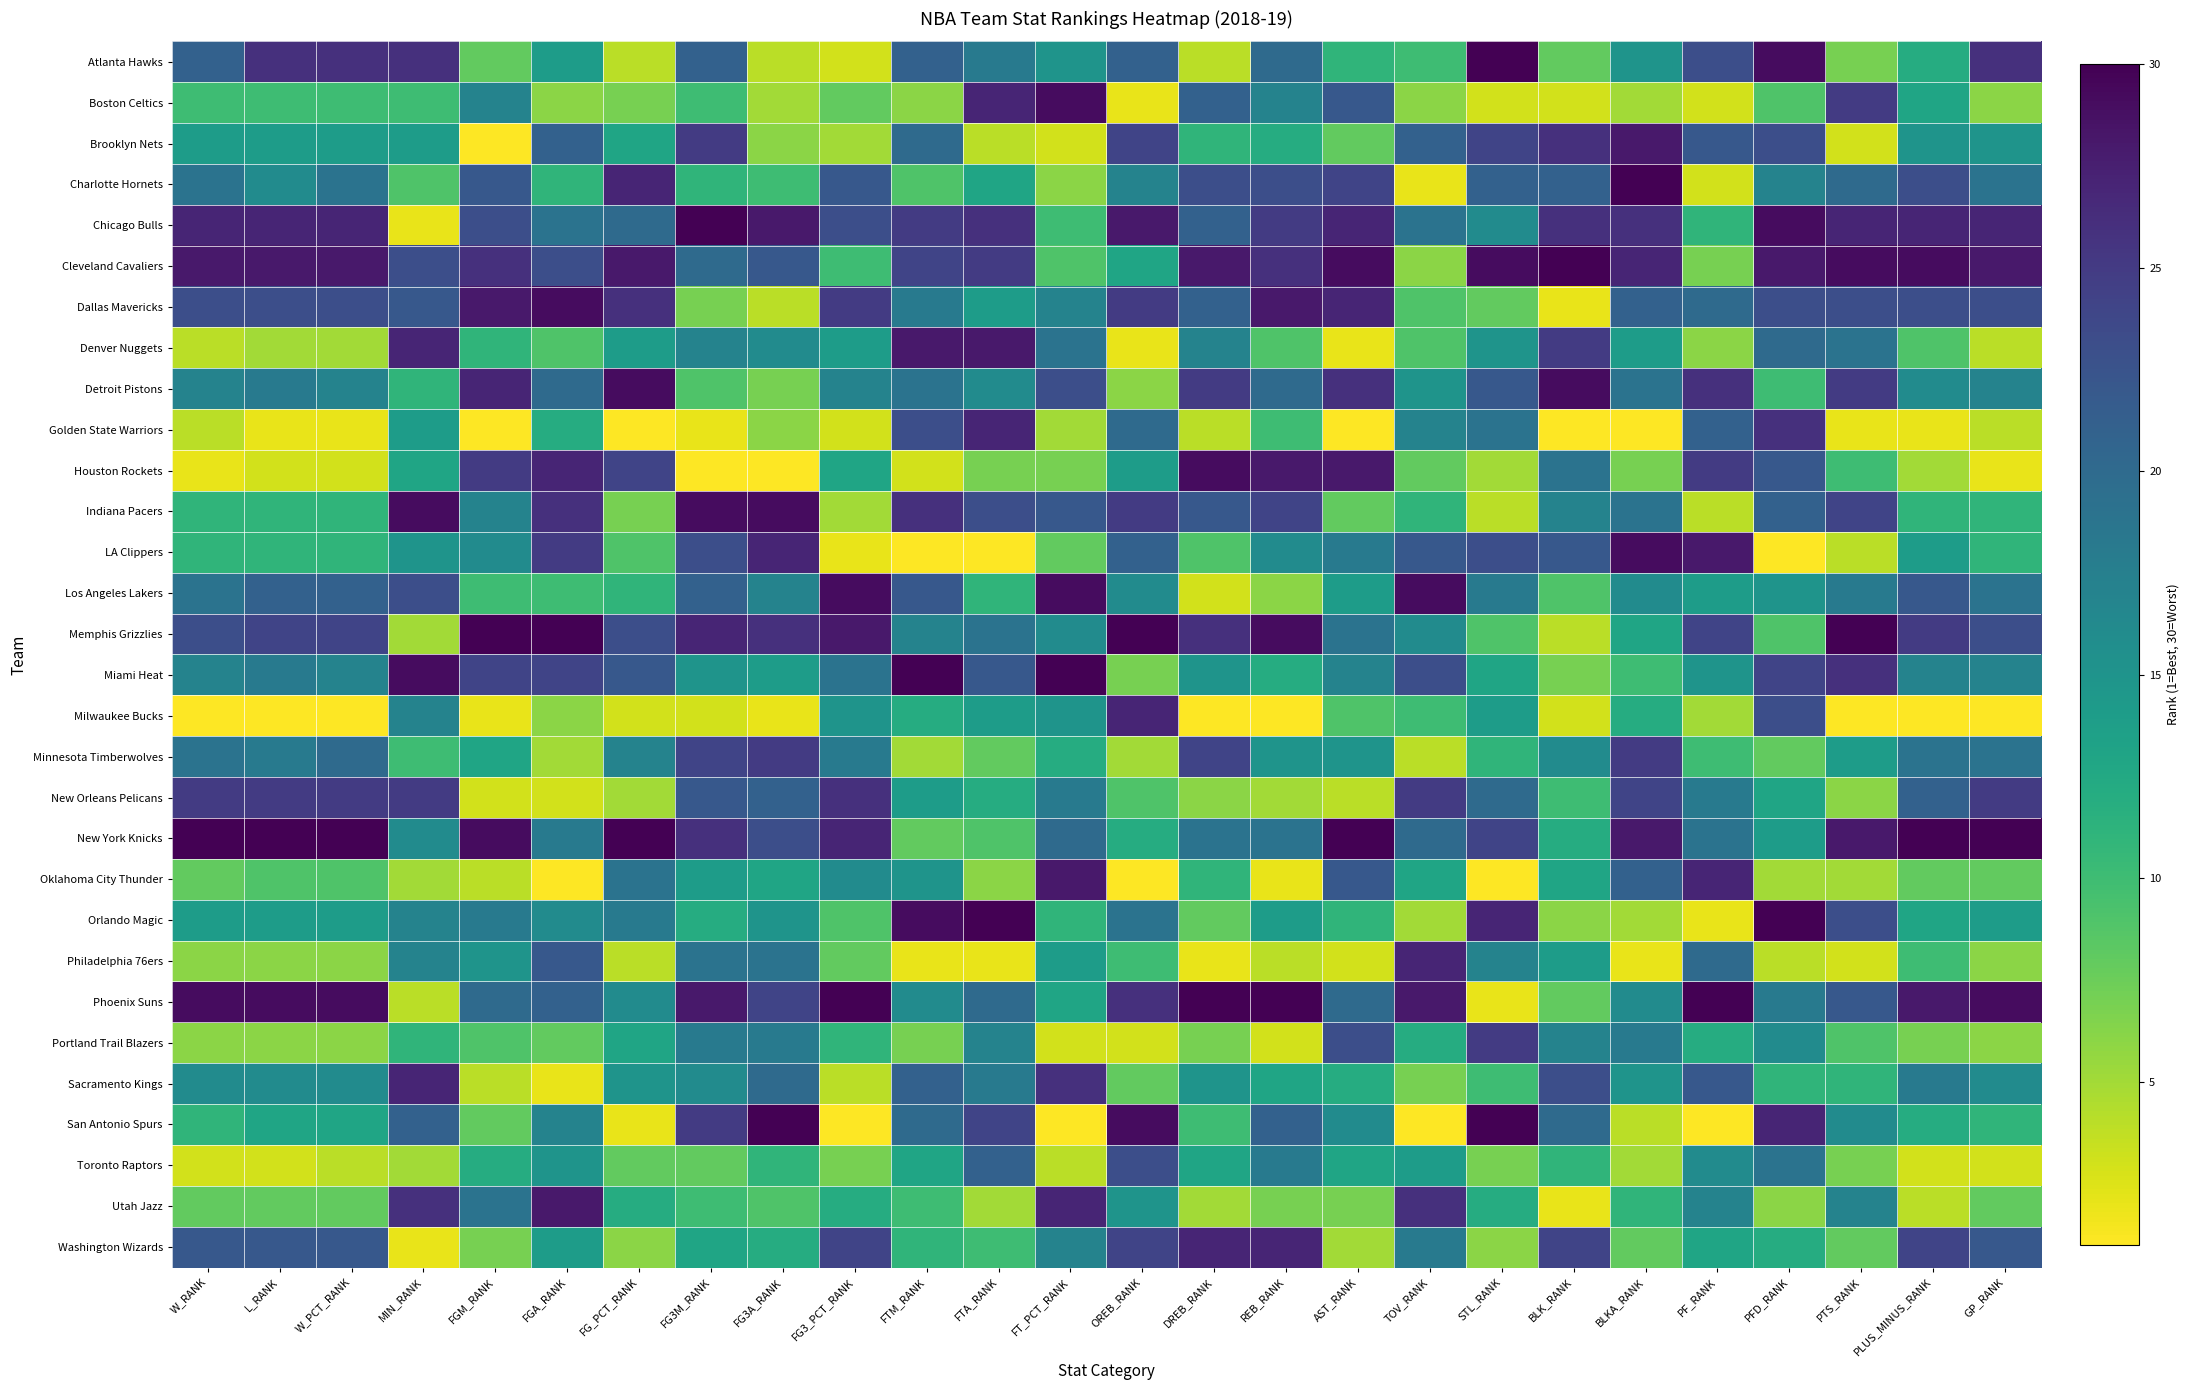

Reading left to right, transcribe all the data shown in this chart.

Atlanta Hawks: W_RANK=21	L_RANK=26	W_PCT_RANK=26	MIN_RANK=26	FGM_RANK=8	FGA_RANK=14	FG_PCT_RANK=4	FG3M_RANK=21	FG3A_RANK=4	FG3_PCT_RANK=3	FTM_RANK=21	FTA_RANK=18	FT_PCT_RANK=15	OREB_RANK=21	DREB_RANK=4	REB_RANK=20	AST_RANK=11	TOV_RANK=10	STL_RANK=30	BLK_RANK=8	BLKA_RANK=15	PF_RANK=23	PFD_RANK=29	PTS_RANK=7	PLUS_MINUS_RANK=12	GP_RANK=26
Boston Celtics: W_RANK=10	L_RANK=10	W_PCT_RANK=10	MIN_RANK=10	FGM_RANK=17	FGA_RANK=6	FG_PCT_RANK=7	FG3M_RANK=10	FG3A_RANK=5	FG3_PCT_RANK=8	FTM_RANK=6	FTA_RANK=27	FT_PCT_RANK=29	OREB_RANK=2	DREB_RANK=21	REB_RANK=17	AST_RANK=22	TOV_RANK=6	STL_RANK=3	BLK_RANK=3	BLKA_RANK=5	PF_RANK=3	PFD_RANK=9	PTS_RANK=25	PLUS_MINUS_RANK=13	GP_RANK=6
Brooklyn Nets: W_RANK=14	L_RANK=14	W_PCT_RANK=14	MIN_RANK=14	FGM_RANK=1	FGA_RANK=21	FG_PCT_RANK=13	FG3M_RANK=25	FG3A_RANK=6	FG3_PCT_RANK=5	FTM_RANK=20	FTA_RANK=4	FT_PCT_RANK=3	OREB_RANK=24	DREB_RANK=11	REB_RANK=12	AST_RANK=8	TOV_RANK=21	STL_RANK=24	BLK_RANK=26	BLKA_RANK=28	PF_RANK=22	PFD_RANK=23	PTS_RANK=3	PLUS_MINUS_RANK=15	GP_RANK=15
Charlotte Hornets: W_RANK=19	L_RANK=16	W_PCT_RANK=19	MIN_RANK=9	FGM_RANK=22	FGA_RANK=11	FG_PCT_RANK=27	FG3M_RANK=11	FG3A_RANK=10	FG3_PCT_RANK=22	FTM_RANK=9	FTA_RANK=13	FT_PCT_RANK=6	OREB_RANK=17	DREB_RANK=23	REB_RANK=23	AST_RANK=24	TOV_RANK=2	STL_RANK=21	BLK_RANK=21	BLKA_RANK=30	PF_RANK=3	PFD_RANK=17	PTS_RANK=20	PLUS_MINUS_RANK=23	GP_RANK=19
Chicago Bulls: W_RANK=27	L_RANK=27	W_PCT_RANK=27	MIN_RANK=2	FGM_RANK=23	FGA_RANK=19	FG_PCT_RANK=20	FG3M_RANK=30	FG3A_RANK=28	FG3_PCT_RANK=23	FTM_RANK=25	FTA_RANK=26	FT_PCT_RANK=10	OREB_RANK=28	DREB_RANK=21	REB_RANK=25	AST_RANK=27	TOV_RANK=19	STL_RANK=16	BLK_RANK=26	BLKA_RANK=26	PF_RANK=11	PFD_RANK=29	PTS_RANK=27	PLUS_MINUS_RANK=27	GP_RANK=27
Cleveland Cavaliers: W_RANK=28	L_RANK=28	W_PCT_RANK=28	MIN_RANK=23	FGM_RANK=26	FGA_RANK=23	FG_PCT_RANK=28	FG3M_RANK=20	FG3A_RANK=22	FG3_PCT_RANK=10	FTM_RANK=24	FTA_RANK=25	FT_PCT_RANK=9	OREB_RANK=13	DREB_RANK=28	REB_RANK=26	AST_RANK=29	TOV_RANK=6	STL_RANK=29	BLK_RANK=30	BLKA_RANK=27	PF_RANK=7	PFD_RANK=28	PTS_RANK=29	PLUS_MINUS_RANK=29	GP_RANK=28
Dallas Mavericks: W_RANK=23	L_RANK=23	W_PCT_RANK=23	MIN_RANK=22	FGM_RANK=28	FGA_RANK=29	FG_PCT_RANK=26	FG3M_RANK=7	FG3A_RANK=4	FG3_PCT_RANK=25	FTM_RANK=18	FTA_RANK=14	FT_PCT_RANK=17	OREB_RANK=25	DREB_RANK=21	REB_RANK=28	AST_RANK=27	TOV_RANK=9	STL_RANK=8	BLK_RANK=2	BLKA_RANK=21	PF_RANK=20	PFD_RANK=23	PTS_RANK=23	PLUS_MINUS_RANK=23	GP_RANK=23
Denver Nuggets: W_RANK=4	L_RANK=5	W_PCT_RANK=5	MIN_RANK=27	FGM_RANK=11	FGA_RANK=9	FG_PCT_RANK=14	FG3M_RANK=17	FG3A_RANK=16	FG3_PCT_RANK=14	FTM_RANK=28	FTA_RANK=28	FT_PCT_RANK=19	OREB_RANK=2	DREB_RANK=17	REB_RANK=9	AST_RANK=2	TOV_RANK=9	STL_RANK=15	BLK_RANK=25	BLKA_RANK=14	PF_RANK=6	PFD_RANK=20	PTS_RANK=19	PLUS_MINUS_RANK=9	GP_RANK=4
Detroit Pistons: W_RANK=17	L_RANK=18	W_PCT_RANK=17	MIN_RANK=11	FGM_RANK=27	FGA_RANK=20	FG_PCT_RANK=29	FG3M_RANK=9	FG3A_RANK=7	FG3_PCT_RANK=17	FTM_RANK=19	FTA_RANK=16	FT_PCT_RANK=23	OREB_RANK=6	DREB_RANK=25	REB_RANK=20	AST_RANK=26	TOV_RANK=15	STL_RANK=22	BLK_RANK=29	BLKA_RANK=19	PF_RANK=26	PFD_RANK=10	PTS_RANK=25	PLUS_MINUS_RANK=16	GP_RANK=17
Golden State Warriors: W_RANK=4	L_RANK=2	W_PCT_RANK=2	MIN_RANK=14	FGM_RANK=1	FGA_RANK=12	FG_PCT_RANK=1	FG3M_RANK=2	FG3A_RANK=6	FG3_PCT_RANK=3	FTM_RANK=23	FTA_RANK=27	FT_PCT_RANK=5	OREB_RANK=20	DREB_RANK=4	REB_RANK=10	AST_RANK=1	TOV_RANK=17	STL_RANK=19	BLK_RANK=1	BLKA_RANK=1	PF_RANK=21	PFD_RANK=26	PTS_RANK=2	PLUS_MINUS_RANK=2	GP_RANK=4
Houston Rockets: W_RANK=2	L_RANK=3	W_PCT_RANK=3	MIN_RANK=13	FGM_RANK=25	FGA_RANK=27	FG_PCT_RANK=24	FG3M_RANK=1	FG3A_RANK=1	FG3_PCT_RANK=13	FTM_RANK=3	FTA_RANK=7	FT_PCT_RANK=7	OREB_RANK=14	DREB_RANK=29	REB_RANK=28	AST_RANK=28	TOV_RANK=8	STL_RANK=5	BLK_RANK=19	BLKA_RANK=7	PF_RANK=25	PFD_RANK=22	PTS_RANK=10	PLUS_MINUS_RANK=5	GP_RANK=2
Indiana Pacers: W_RANK=11	L_RANK=11	W_PCT_RANK=11	MIN_RANK=29	FGM_RANK=17	FGA_RANK=26	FG_PCT_RANK=7	FG3M_RANK=29	FG3A_RANK=29	FG3_PCT_RANK=5	FTM_RANK=26	FTA_RANK=23	FT_PCT_RANK=22	OREB_RANK=25	DREB_RANK=22	REB_RANK=24	AST_RANK=8	TOV_RANK=11	STL_RANK=4	BLK_RANK=17	BLKA_RANK=19	PF_RANK=4	PFD_RANK=21	PTS_RANK=24	PLUS_MINUS_RANK=11	GP_RANK=11
LA Clippers: W_RANK=11	L_RANK=11	W_PCT_RANK=11	MIN_RANK=15	FGM_RANK=16	FGA_RANK=25	FG_PCT_RANK=9	FG3M_RANK=23	FG3A_RANK=27	FG3_PCT_RANK=2	FTM_RANK=1	FTA_RANK=1	FT_PCT_RANK=8	OREB_RANK=21	DREB_RANK=9	REB_RANK=16	AST_RANK=18	TOV_RANK=22	STL_RANK=23	BLK_RANK=22	BLKA_RANK=29	PF_RANK=28	PFD_RANK=1	PTS_RANK=4	PLUS_MINUS_RANK=14	GP_RANK=11
Los Angeles Lakers: W_RANK=19	L_RANK=21	W_PCT_RANK=21	MIN_RANK=23	FGM_RANK=10	FGA_RANK=10	FG_PCT_RANK=11	FG3M_RANK=21	FG3A_RANK=17	FG3_PCT_RANK=29	FTM_RANK=22	FTA_RANK=11	FT_PCT_RANK=29	OREB_RANK=16	DREB_RANK=3	REB_RANK=6	AST_RANK=14	TOV_RANK=29	STL_RANK=18	BLK_RANK=9	BLKA_RANK=16	PF_RANK=14	PFD_RANK=15	PTS_RANK=18	PLUS_MINUS_RANK=22	GP_RANK=19
Memphis Grizzlies: W_RANK=23	L_RANK=24	W_PCT_RANK=24	MIN_RANK=5	FGM_RANK=30	FGA_RANK=30	FG_PCT_RANK=23	FG3M_RANK=27	FG3A_RANK=26	FG3_PCT_RANK=28	FTM_RANK=17	FTA_RANK=19	FT_PCT_RANK=16	OREB_RANK=30	DREB_RANK=26	REB_RANK=29	AST_RANK=19	TOV_RANK=16	STL_RANK=9	BLK_RANK=4	BLKA_RANK=13	PF_RANK=24	PFD_RANK=9	PTS_RANK=30	PLUS_MINUS_RANK=25	GP_RANK=23
Miami Heat: W_RANK=17	L_RANK=18	W_PCT_RANK=17	MIN_RANK=29	FGM_RANK=24	FGA_RANK=24	FG_PCT_RANK=22	FG3M_RANK=15	FG3A_RANK=14	FG3_PCT_RANK=19	FTM_RANK=30	FTA_RANK=22	FT_PCT_RANK=30	OREB_RANK=7	DREB_RANK=15	REB_RANK=12	AST_RANK=17	TOV_RANK=23	STL_RANK=13	BLK_RANK=7	BLKA_RANK=10	PF_RANK=15	PFD_RANK=24	PTS_RANK=26	PLUS_MINUS_RANK=17	GP_RANK=17
Milwaukee Bucks: W_RANK=1	L_RANK=1	W_PCT_RANK=1	MIN_RANK=17	FGM_RANK=2	FGA_RANK=6	FG_PCT_RANK=3	FG3M_RANK=3	FG3A_RANK=2	FG3_PCT_RANK=15	FTM_RANK=12	FTA_RANK=14	FT_PCT_RANK=15	OREB_RANK=27	DREB_RANK=1	REB_RANK=1	AST_RANK=9	TOV_RANK=10	STL_RANK=14	BLK_RANK=3	BLKA_RANK=12	PF_RANK=5	PFD_RANK=23	PTS_RANK=1	PLUS_MINUS_RANK=1	GP_RANK=1
Minnesota Timberwolves: W_RANK=19	L_RANK=18	W_PCT_RANK=20	MIN_RANK=10	FGM_RANK=13	FGA_RANK=5	FG_PCT_RANK=17	FG3M_RANK=24	FG3A_RANK=25	FG3_PCT_RANK=18	FTM_RANK=5	FTA_RANK=8	FT_PCT_RANK=12	OREB_RANK=5	DREB_RANK=24	REB_RANK=15	AST_RANK=15	TOV_RANK=4	STL_RANK=11	BLK_RANK=16	BLKA_RANK=25	PF_RANK=10	PFD_RANK=8	PTS_RANK=14	PLUS_MINUS_RANK=19	GP_RANK=19
New Orleans Pelicans: W_RANK=25	L_RANK=25	W_PCT_RANK=25	MIN_RANK=25	FGM_RANK=3	FGA_RANK=3	FG_PCT_RANK=5	FG3M_RANK=22	FG3A_RANK=21	FG3_PCT_RANK=26	FTM_RANK=14	FTA_RANK=12	FT_PCT_RANK=18	OREB_RANK=9	DREB_RANK=6	REB_RANK=5	AST_RANK=4	TOV_RANK=25	STL_RANK=20	BLK_RANK=10	BLKA_RANK=24	PF_RANK=18	PFD_RANK=13	PTS_RANK=6	PLUS_MINUS_RANK=21	GP_RANK=25
New York Knicks: W_RANK=30	L_RANK=30	W_PCT_RANK=30	MIN_RANK=16	FGM_RANK=29	FGA_RANK=18	FG_PCT_RANK=30	FG3M_RANK=26	FG3A_RANK=23	FG3_PCT_RANK=27	FTM_RANK=8	FTA_RANK=9	FT_PCT_RANK=20	OREB_RANK=12	DREB_RANK=19	REB_RANK=19	AST_RANK=30	TOV_RANK=20	STL_RANK=24	BLK_RANK=12	BLKA_RANK=28	PF_RANK=19	PFD_RANK=14	PTS_RANK=28	PLUS_MINUS_RANK=30	GP_RANK=30
Oklahoma City Thunder: W_RANK=8	L_RANK=9	W_PCT_RANK=9	MIN_RANK=5	FGM_RANK=4	FGA_RANK=1	FG_PCT_RANK=19	FG3M_RANK=14	FG3A_RANK=13	FG3_PCT_RANK=16	FTM_RANK=15	FTA_RANK=6	FT_PCT_RANK=28	OREB_RANK=1	DREB_RANK=11	REB_RANK=2	AST_RANK=22	TOV_RANK=13	STL_RANK=1	BLK_RANK=13	BLKA_RANK=21	PF_RANK=27	PFD_RANK=5	PTS_RANK=5	PLUS_MINUS_RANK=8	GP_RANK=8
Orlando Magic: W_RANK=14	L_RANK=14	W_PCT_RANK=14	MIN_RANK=17	FGM_RANK=18	FGA_RANK=16	FG_PCT_RANK=18	FG3M_RANK=12	FG3A_RANK=15	FG3_PCT_RANK=9	FTM_RANK=29	FTA_RANK=30	FT_PCT_RANK=11	OREB_RANK=19	DREB_RANK=8	REB_RANK=14	AST_RANK=11	TOV_RANK=5	STL_RANK=27	BLK_RANK=6	BLKA_RANK=5	PF_RANK=2	PFD_RANK=30	PTS_RANK=23	PLUS_MINUS_RANK=13	GP_RANK=14
Philadelphia 76ers: W_RANK=6	L_RANK=6	W_PCT_RANK=6	MIN_RANK=17	FGM_RANK=15	FGA_RANK=22	FG_PCT_RANK=4	FG3M_RANK=19	FG3A_RANK=19	FG3_PCT_RANK=8	FTM_RANK=2	FTA_RANK=2	FT_PCT_RANK=14	OREB_RANK=10	DREB_RANK=2	REB_RANK=4	AST_RANK=3	TOV_RANK=27	STL_RANK=17	BLK_RANK=14	BLKA_RANK=2	PF_RANK=20	PFD_RANK=4	PTS_RANK=3	PLUS_MINUS_RANK=10	GP_RANK=6
Phoenix Suns: W_RANK=29	L_RANK=29	W_PCT_RANK=29	MIN_RANK=4	FGM_RANK=20	FGA_RANK=21	FG_PCT_RANK=16	FG3M_RANK=28	FG3A_RANK=24	FG3_PCT_RANK=30	FTM_RANK=16	FTA_RANK=20	FT_PCT_RANK=13	OREB_RANK=26	DREB_RANK=30	REB_RANK=30	AST_RANK=20	TOV_RANK=28	STL_RANK=2	BLK_RANK=8	BLKA_RANK=16	PF_RANK=30	PFD_RANK=18	PTS_RANK=22	PLUS_MINUS_RANK=28	GP_RANK=29
Portland Trail Blazers: W_RANK=6	L_RANK=6	W_PCT_RANK=6	MIN_RANK=11	FGM_RANK=9	FGA_RANK=8	FG_PCT_RANK=13	FG3M_RANK=18	FG3A_RANK=18	FG3_PCT_RANK=11	FTM_RANK=7	FTA_RANK=17	FT_PCT_RANK=3	OREB_RANK=3	DREB_RANK=7	REB_RANK=3	AST_RANK=23	TOV_RANK=12	STL_RANK=25	BLK_RANK=17	BLKA_RANK=18	PF_RANK=12	PFD_RANK=16	PTS_RANK=9	PLUS_MINUS_RANK=7	GP_RANK=6
Sacramento Kings: W_RANK=16	L_RANK=16	W_PCT_RANK=16	MIN_RANK=27	FGM_RANK=4	FGA_RANK=2	FG_PCT_RANK=15	FG3M_RANK=16	FG3A_RANK=20	FG3_PCT_RANK=4	FTM_RANK=21	FTA_RANK=18	FT_PCT_RANK=26	OREB_RANK=8	DREB_RANK=15	REB_RANK=13	AST_RANK=12	TOV_RANK=7	STL_RANK=10	BLK_RANK=23	BLKA_RANK=15	PF_RANK=22	PFD_RANK=11	PTS_RANK=11	PLUS_MINUS_RANK=18	GP_RANK=16
San Antonio Spurs: W_RANK=11	L_RANK=13	W_PCT_RANK=13	MIN_RANK=21	FGM_RANK=8	FGA_RANK=17	FG_PCT_RANK=2	FG3M_RANK=25	FG3A_RANK=30	FG3_PCT_RANK=1	FTM_RANK=20	FTA_RANK=24	FT_PCT_RANK=1	OREB_RANK=29	DREB_RANK=10	REB_RANK=21	AST_RANK=16	TOV_RANK=1	STL_RANK=30	BLK_RANK=20	BLKA_RANK=4	PF_RANK=1	PFD_RANK=27	PTS_RANK=16	PLUS_MINUS_RANK=12	GP_RANK=11
Toronto Raptors: W_RANK=3	L_RANK=3	W_PCT_RANK=4	MIN_RANK=5	FGM_RANK=12	FGA_RANK=15	FG_PCT_RANK=8	FG3M_RANK=8	FG3A_RANK=11	FG3_PCT_RANK=7	FTM_RANK=13	FTA_RANK=21	FT_PCT_RANK=4	OREB_RANK=23	DREB_RANK=13	REB_RANK=18	AST_RANK=13	TOV_RANK=14	STL_RANK=7	BLK_RANK=11	BLKA_RANK=5	PF_RANK=16	PFD_RANK=19	PTS_RANK=7	PLUS_MINUS_RANK=3	GP_RANK=3
Utah Jazz: W_RANK=8	L_RANK=8	W_PCT_RANK=8	MIN_RANK=26	FGM_RANK=19	FGA_RANK=28	FG_PCT_RANK=12	FG3M_RANK=10	FG3A_RANK=9	FG3_PCT_RANK=12	FTM_RANK=10	FTA_RANK=5	FT_PCT_RANK=27	OREB_RANK=15	DREB_RANK=5	REB_RANK=7	AST_RANK=7	TOV_RANK=26	STL_RANK=12	BLK_RANK=2	BLKA_RANK=11	PF_RANK=17	PFD_RANK=6	PTS_RANK=17	PLUS_MINUS_RANK=4	GP_RANK=8
Washington Wizards: W_RANK=22	L_RANK=22	W_PCT_RANK=22	MIN_RANK=2	FGM_RANK=7	FGA_RANK=14	FG_PCT_RANK=6	FG3M_RANK=13	FG3A_RANK=12	FG3_PCT_RANK=24	FTM_RANK=11	FTA_RANK=10	FT_PCT_RANK=17	OREB_RANK=24	DREB_RANK=27	REB_RANK=27	AST_RANK=5	TOV_RANK=18	STL_RANK=6	BLK_RANK=24	BLKA_RANK=8	PF_RANK=13	PFD_RANK=12	PTS_RANK=8	PLUS_MINUS_RANK=24	GP_RANK=22